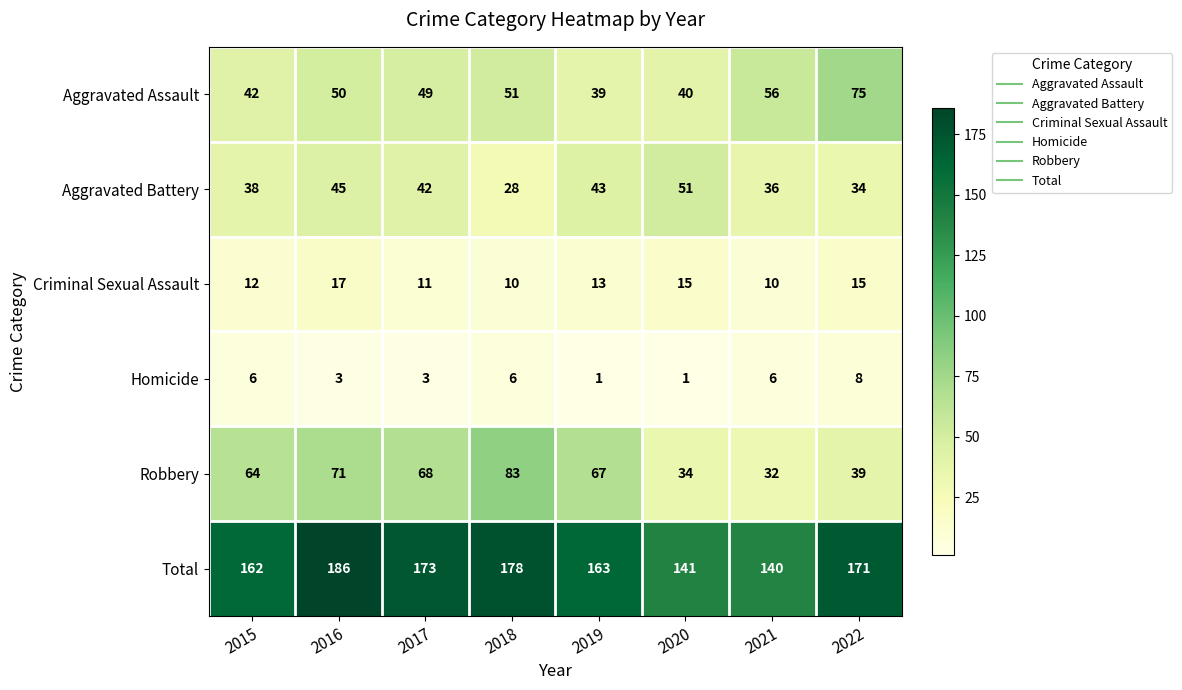

How many values in the Aggravated Assault series are below 50?

4